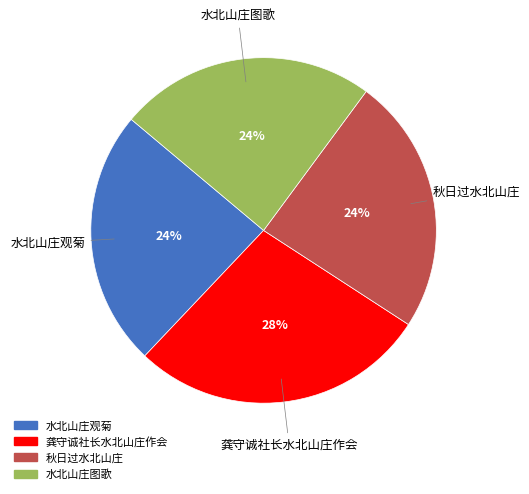

What is the ratio of the value at 秋日过水北山庄 to the value at 水北山庄图歌?

1.0